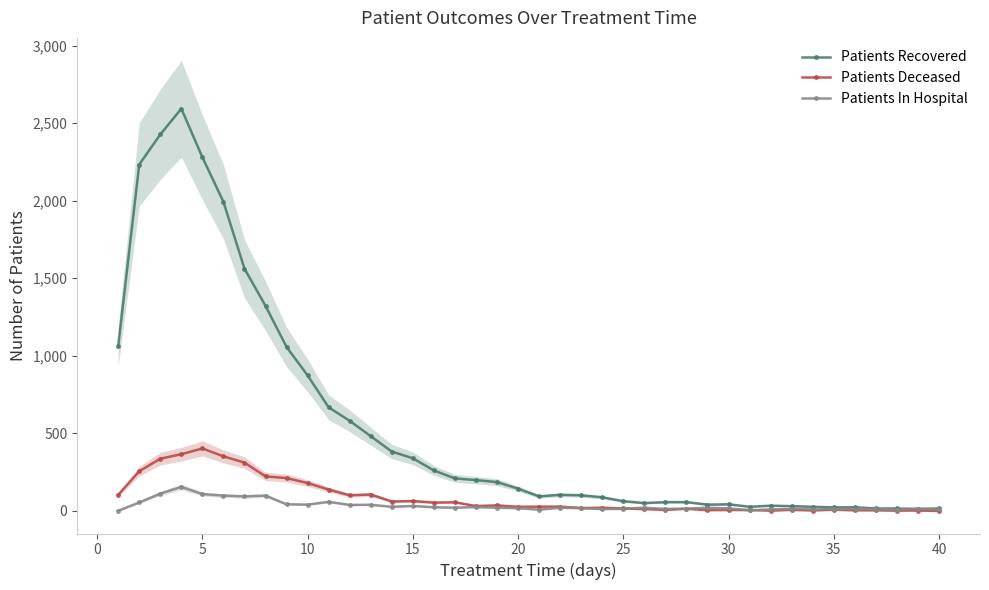

How many lines are shown in the chart?

3